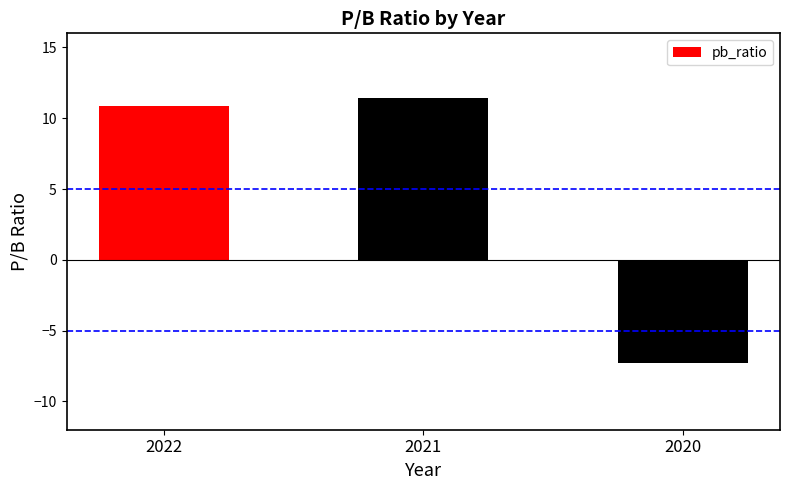

What is the value of the 3rd bar from the left?

-7.3